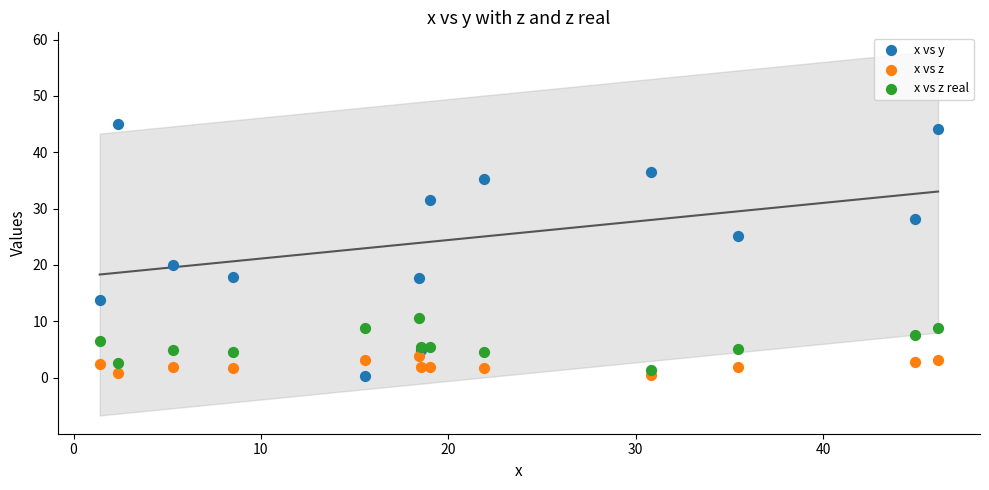

In the x vs y series, what Y value is closest to 22?

20.0